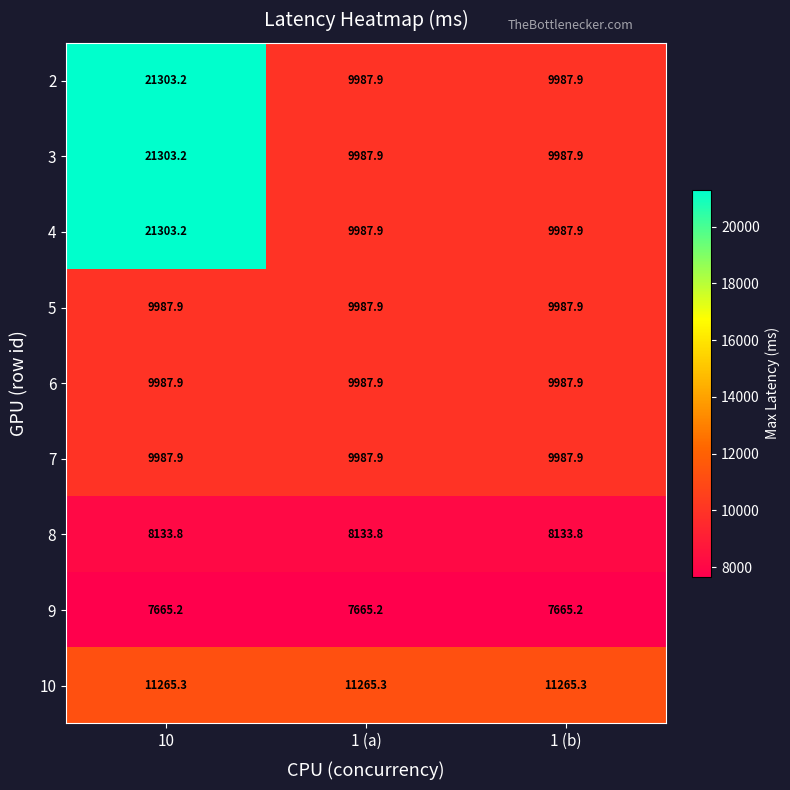

What is the sum of all 8 values?

24401.4